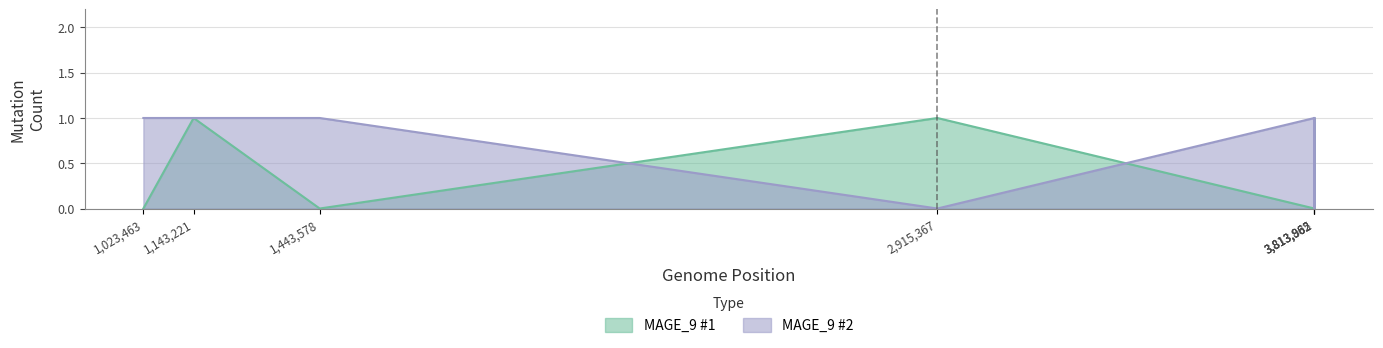

What is the sum of all MAGE_9 #2 values?

5